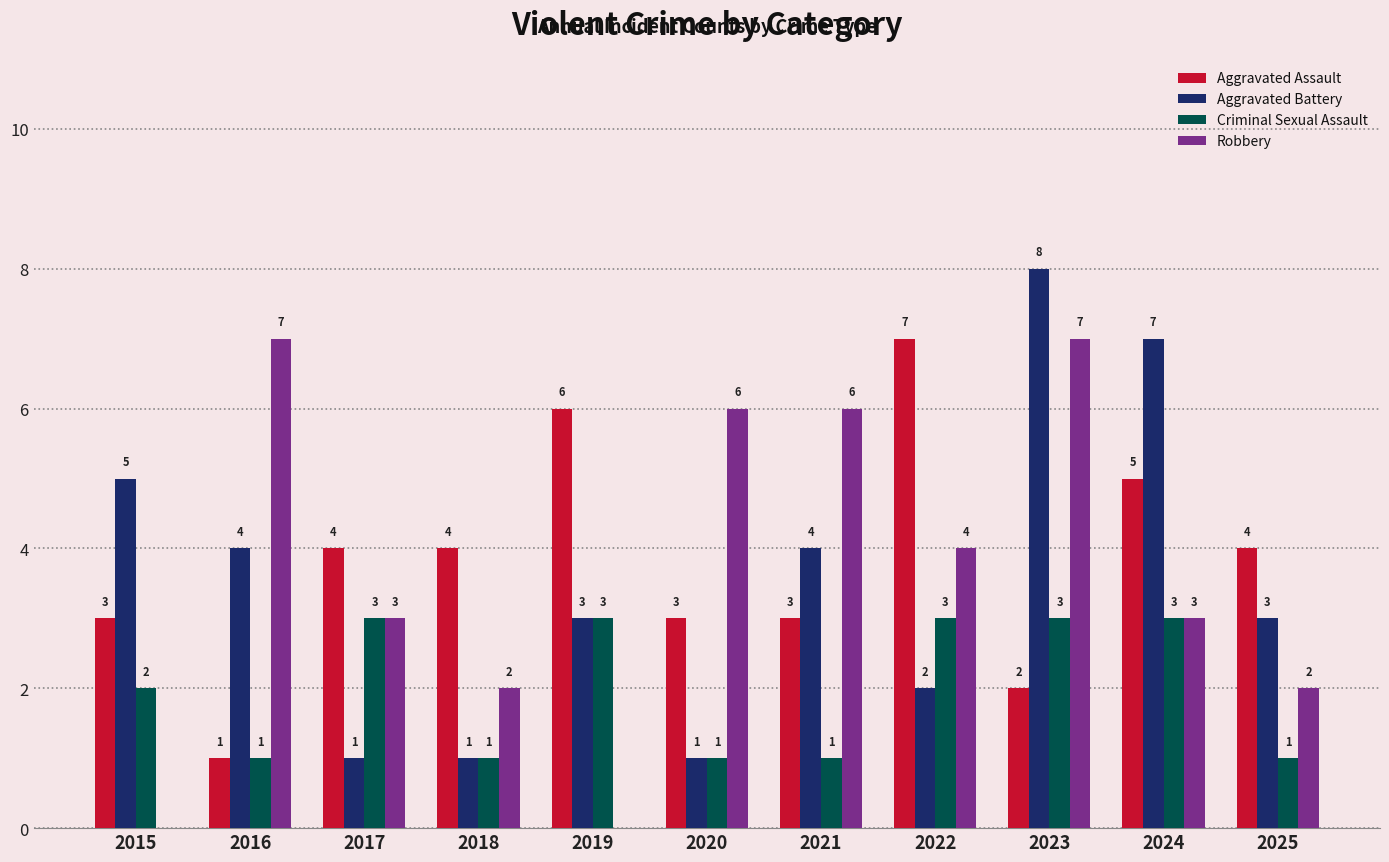

Are the bars horizontal?

No